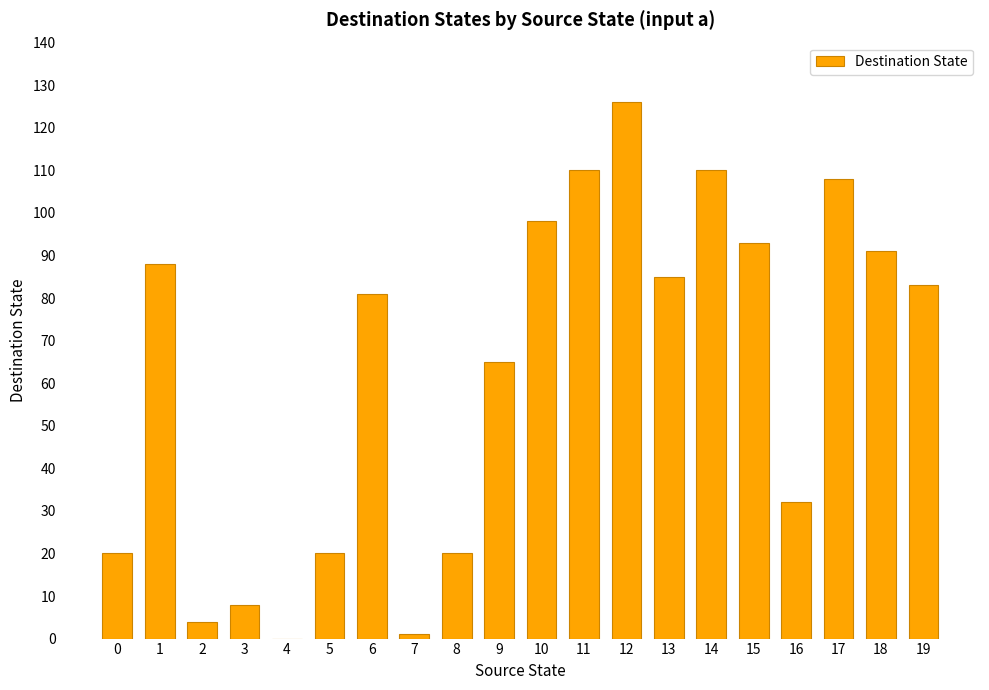

At which category does the chart reach its peak across all series?

12